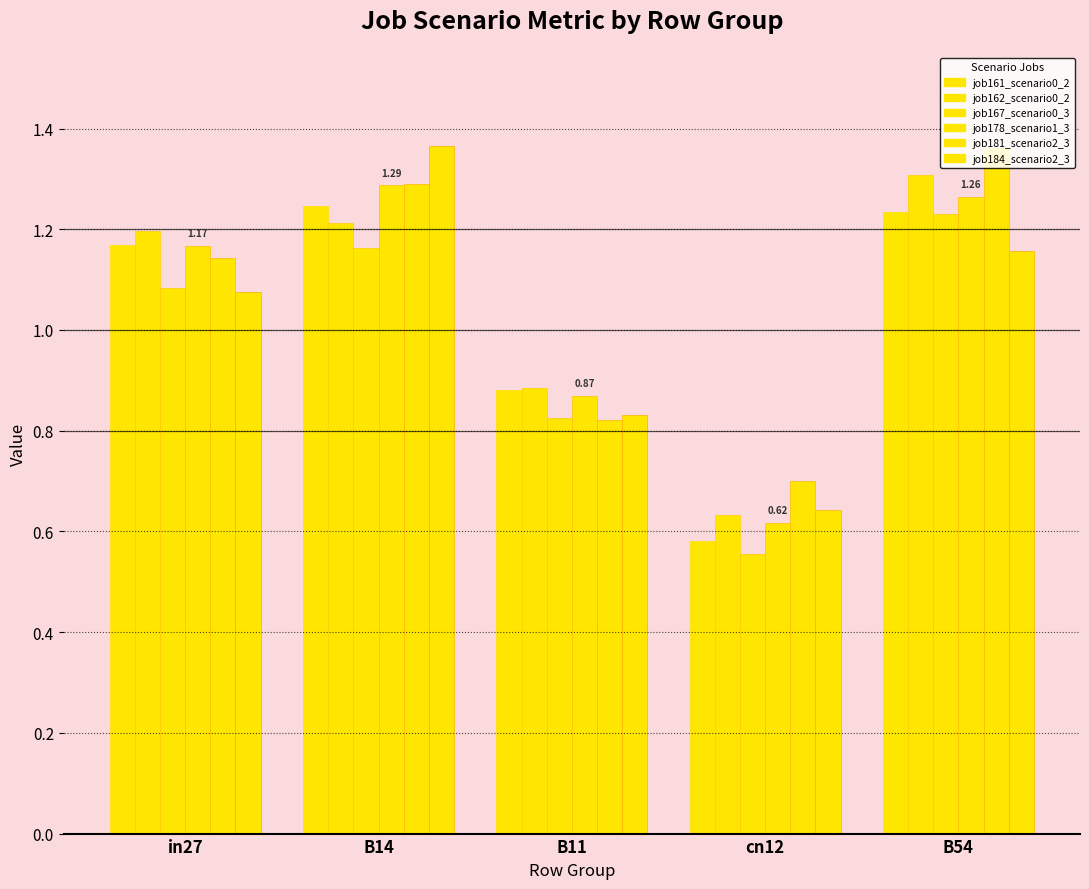

How many groups of bars are there?

5